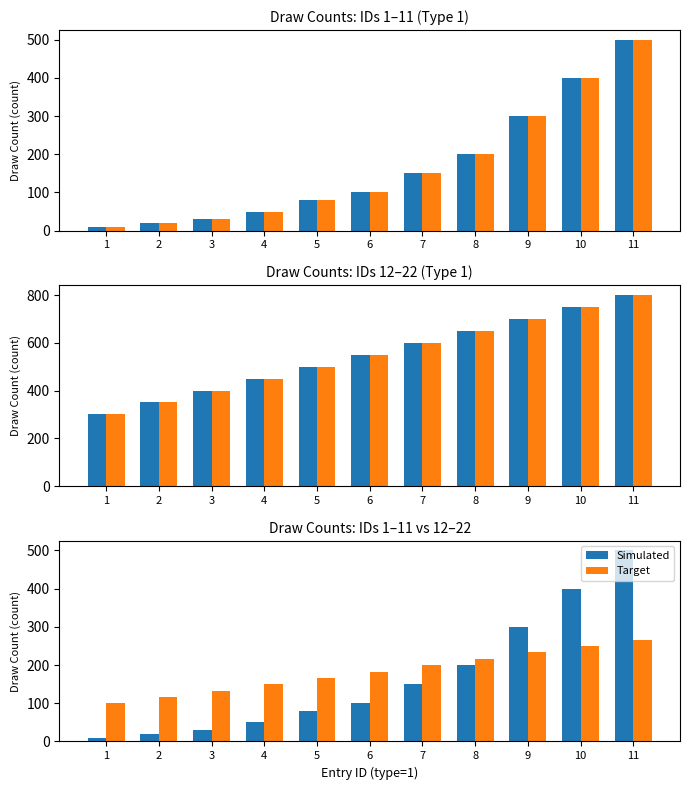

How many groups of bars are there?

11